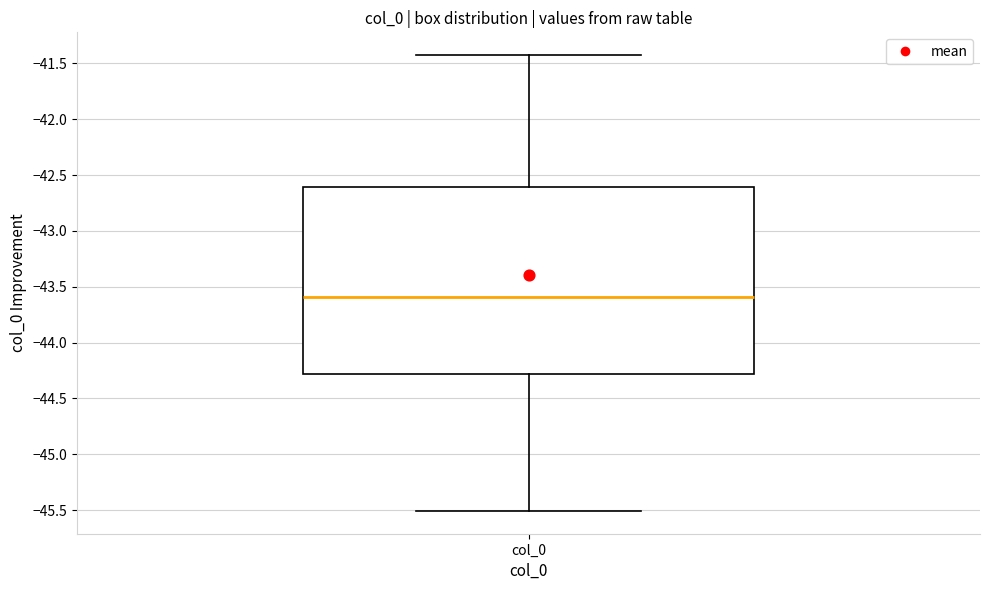

Where does the lower whisker of the box for col_0 end on the y-axis? The values are not printed on the chart, so give them approximately, as read against the axis.

-45.50